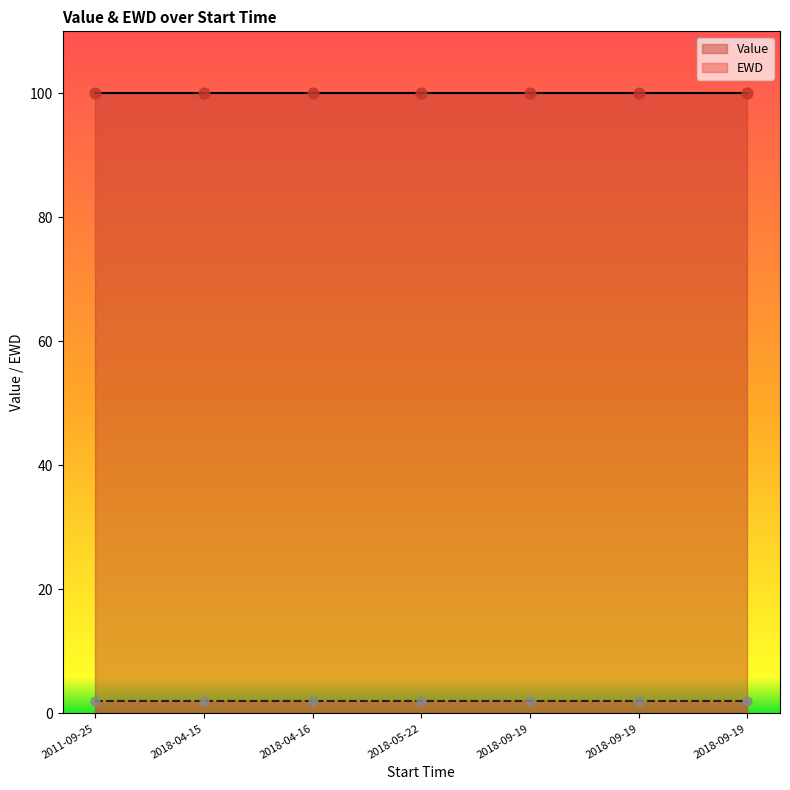

Which series reaches the maximum Y coordinate?

Value